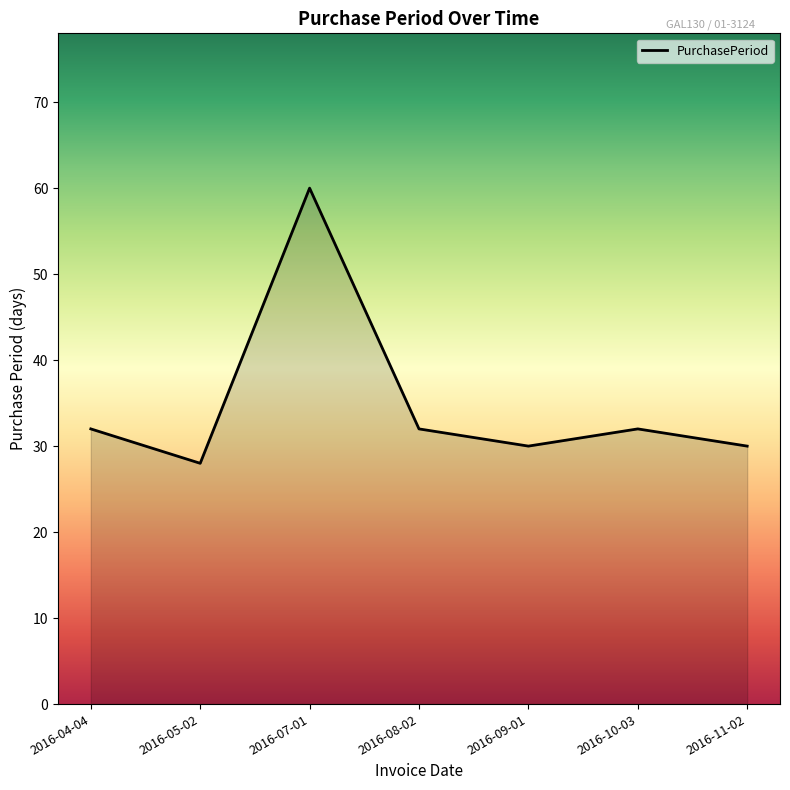

What is the change in value from 2016-07-01 to 2016-11-02?

-30